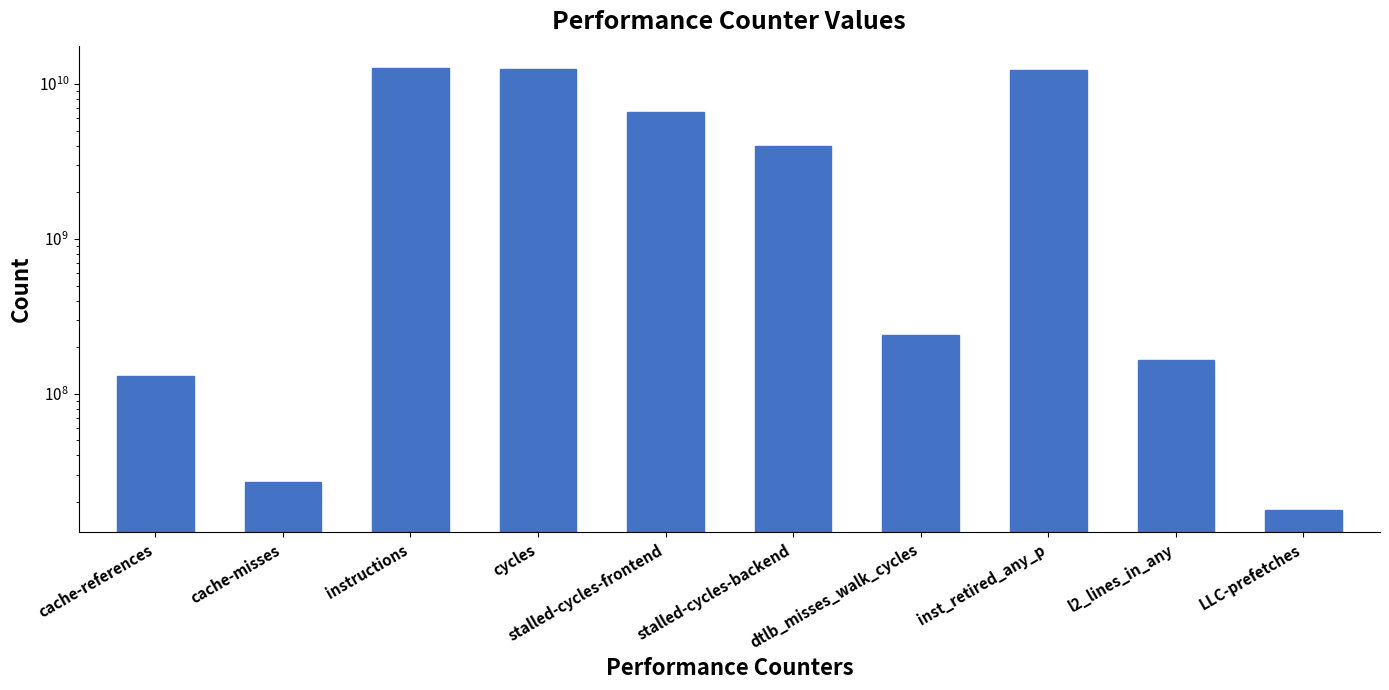

How many data points does each series have?

10